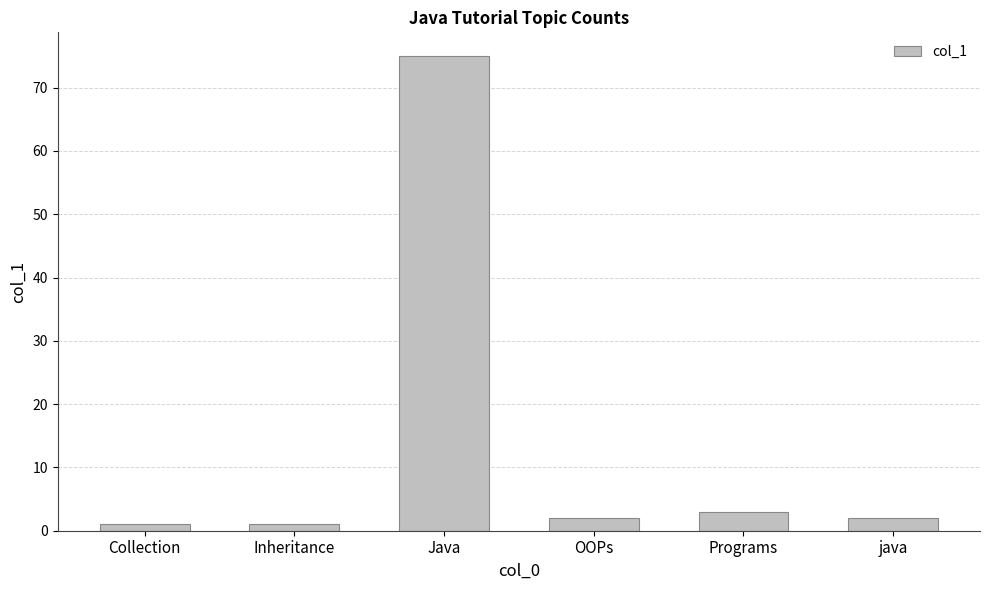

What is the ratio of the value at Java to the value at Programs?

25.0